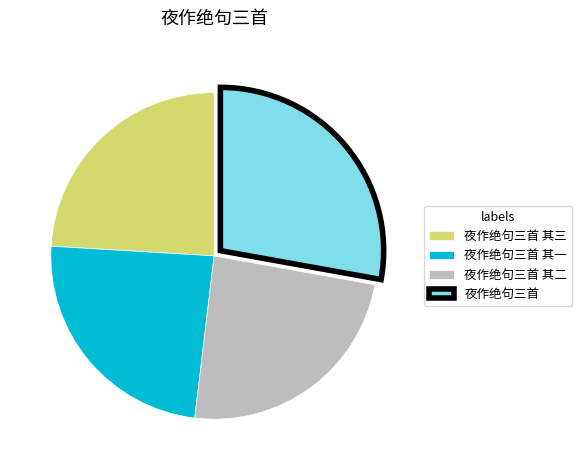

The 夜作绝句三首 其三 slice represents 24% of the pie. True or false?

True